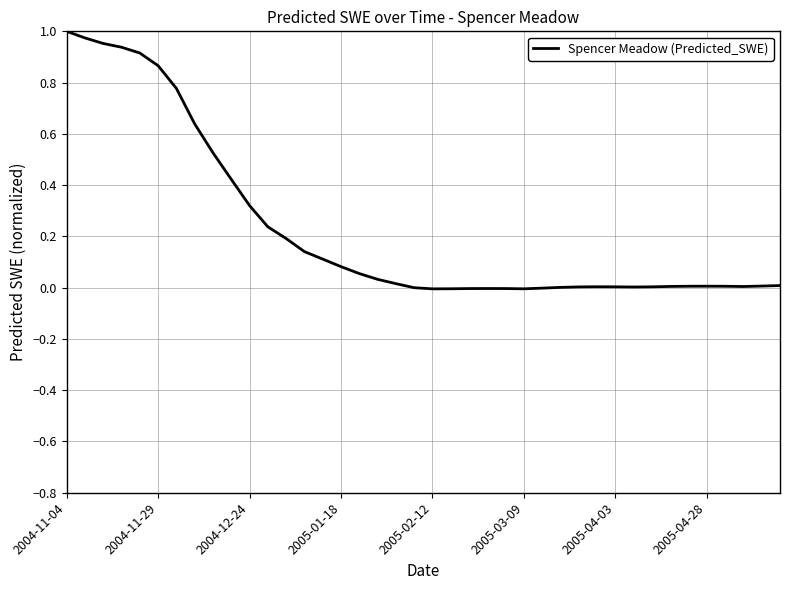

How many lines are shown in the chart?

1